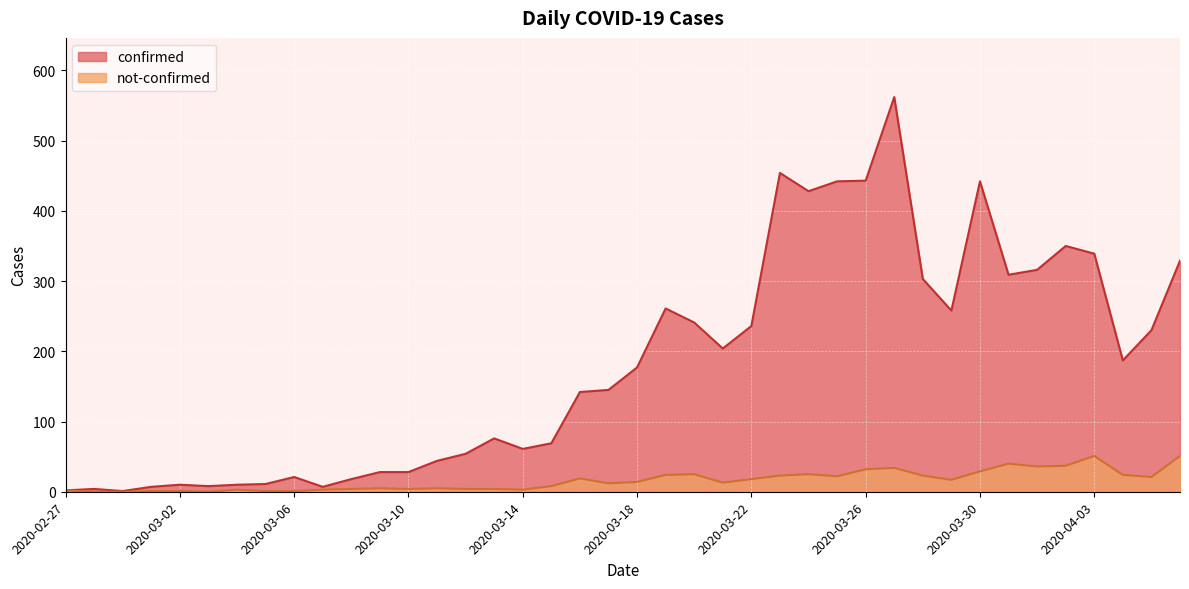

What is the greatest value displayed?

562